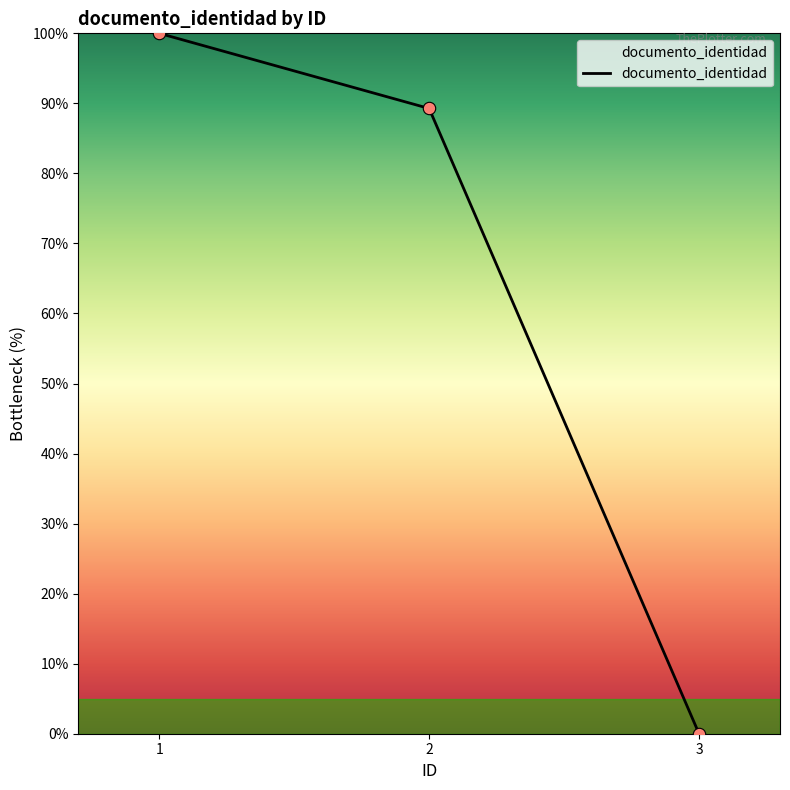

Approximately how many times larger is the value at 1 compared to 2?

1.1